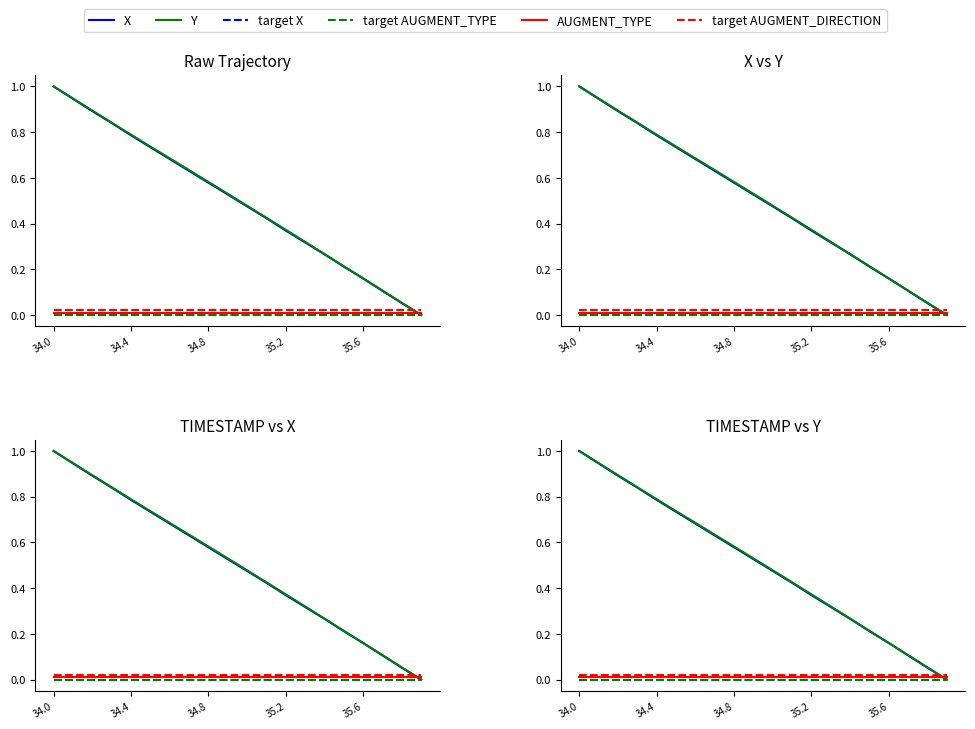

Is the value of X at 14 greater than the value of AUGMENT_TYPE at 35.6?

Yes